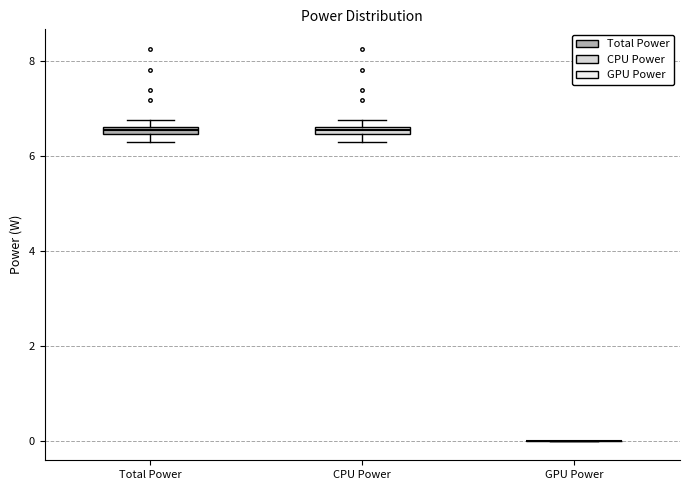

Where is the lower edge of the box for Total Power on the y-axis? The values are not printed on the chart, so give them approximately, as read against the axis.

6.4